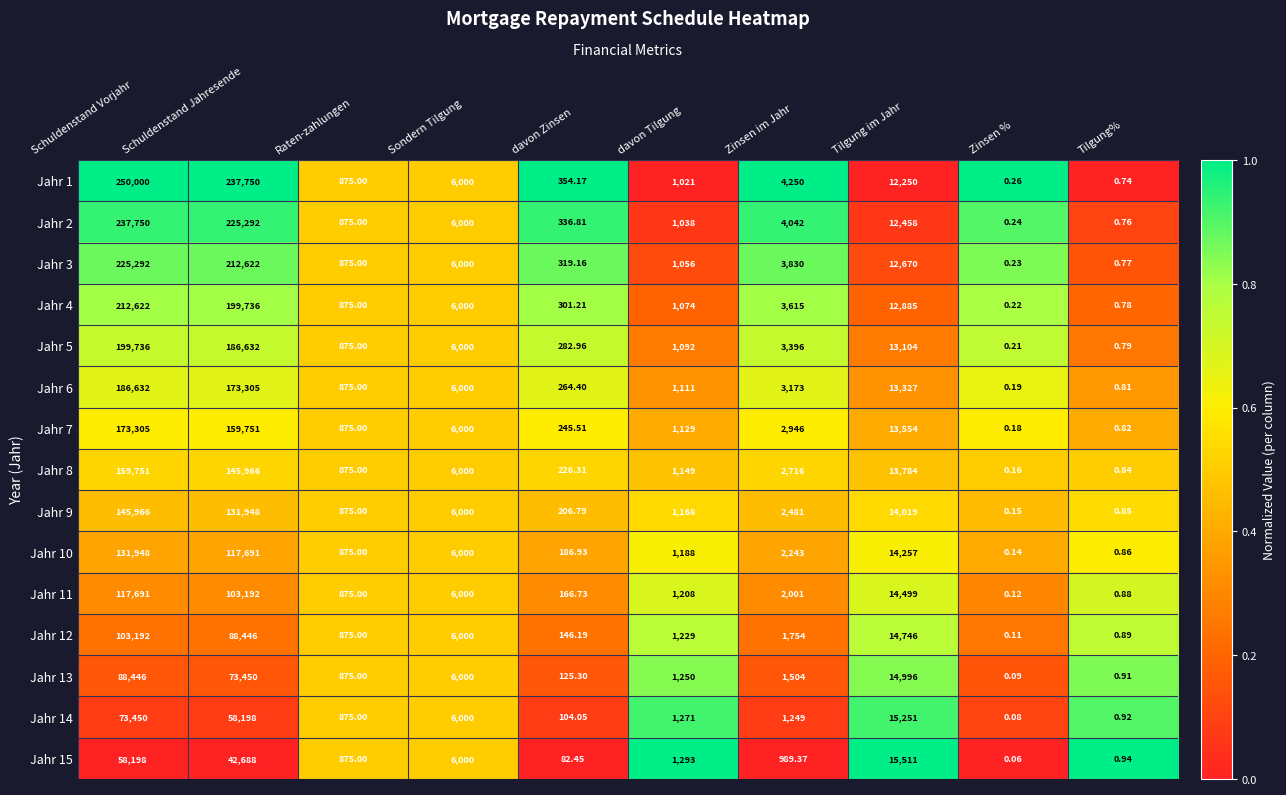

At which label does Jahr 9 reach its peak?

Schuldenstand Vorjahr